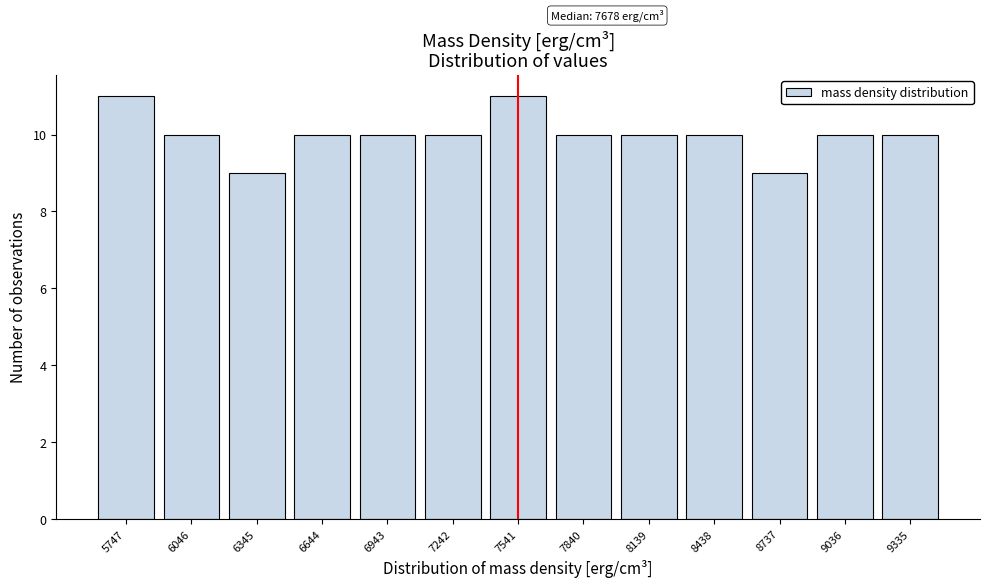

Reading left to right, extract all data points from this chart.

5747=11	6046=10	6345=9	6644=10	6943=10	7242=10	7541=11	7840=10	8139=10	8438=10	8737=9	9036=10	9335=10